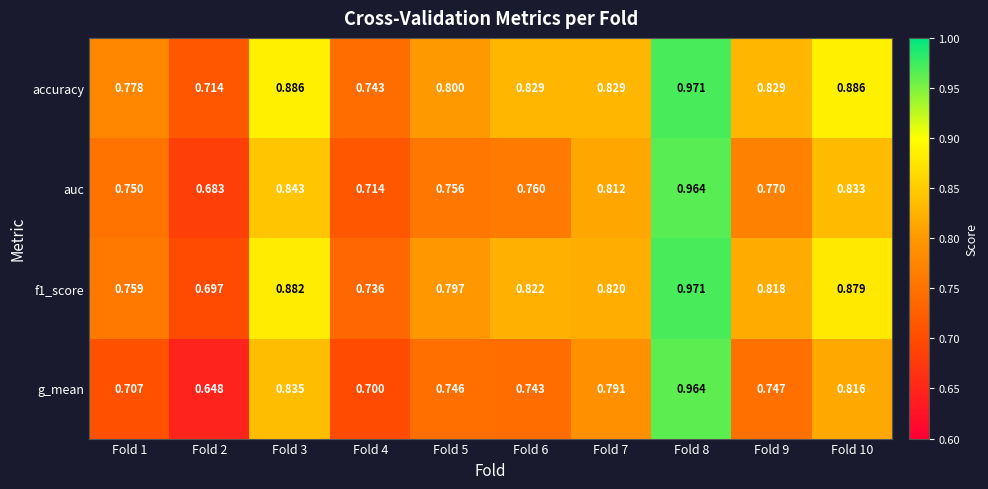

Which series has the largest total across all categories?

accuracy